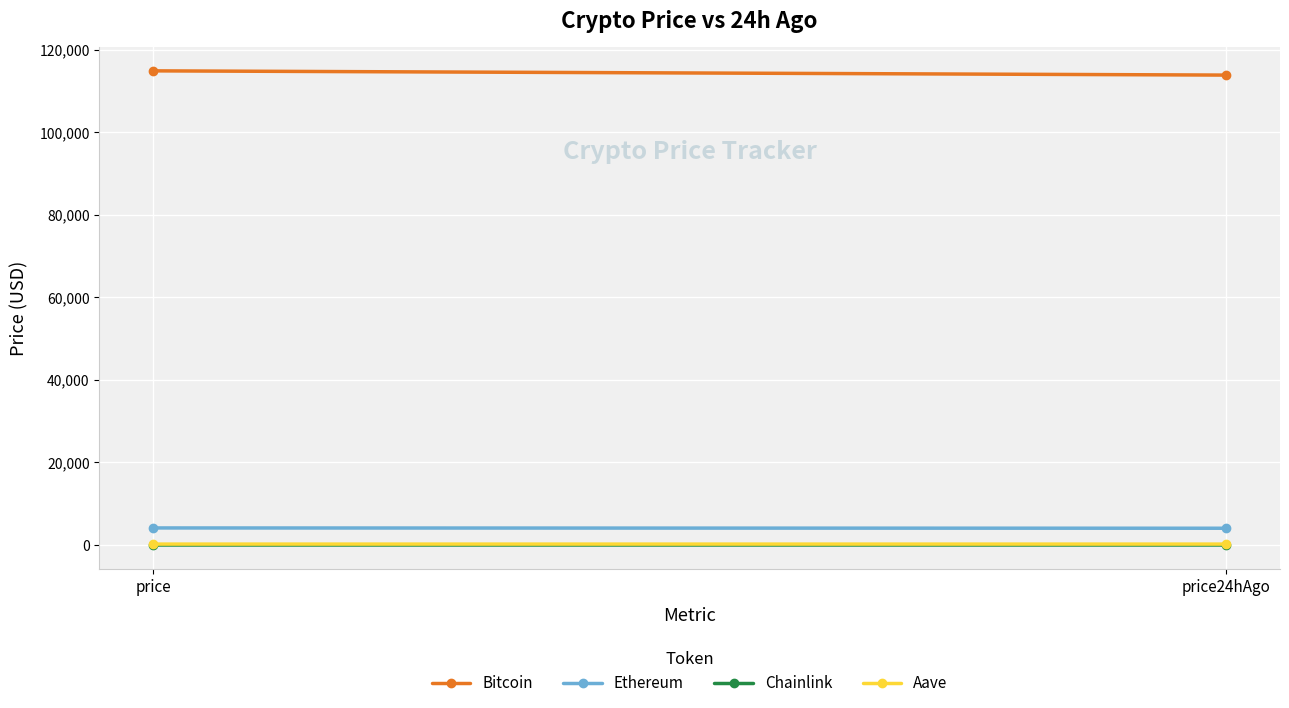

Is it true that Ethereum equals 4146.8 at price?

True